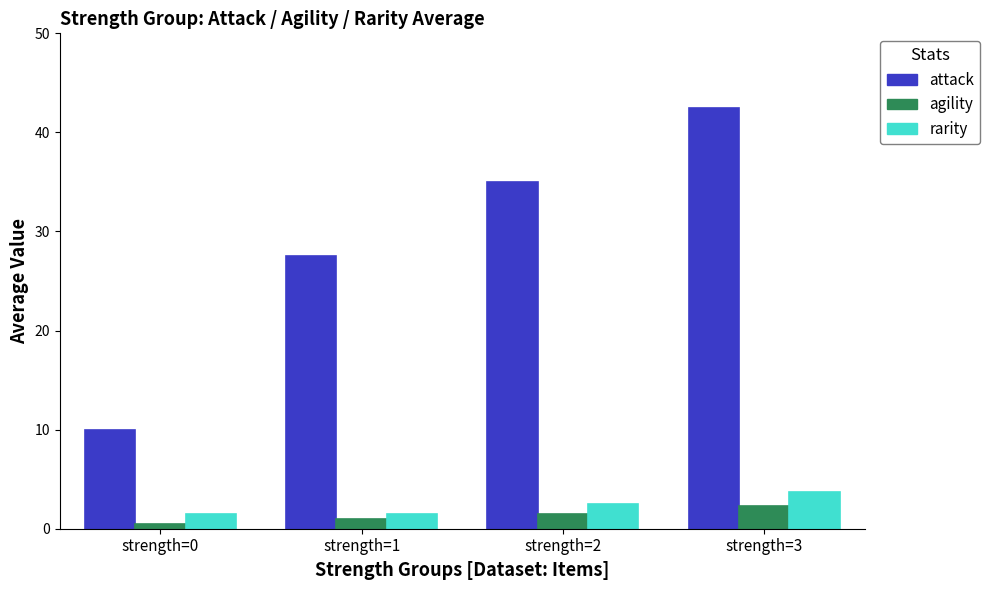

The attack series shows 16.1 at strength=1. True or false?

False